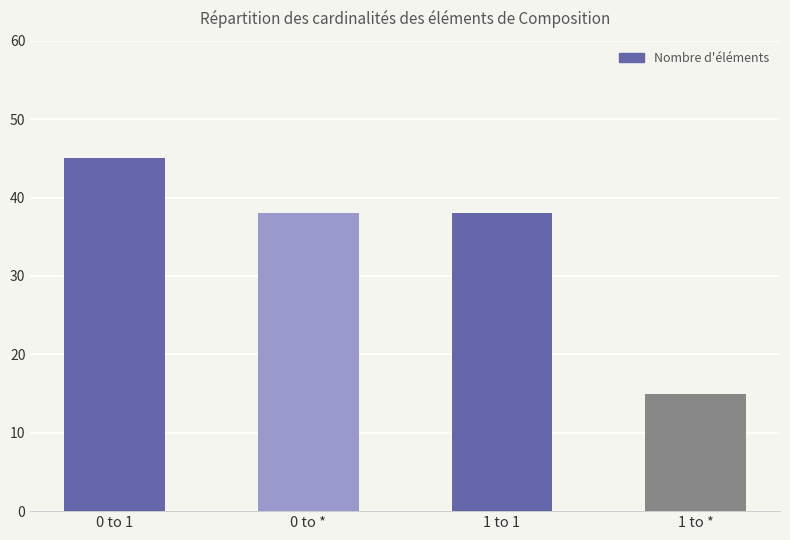

The chart shows a value of 54 at 0 to *. True or false?

False